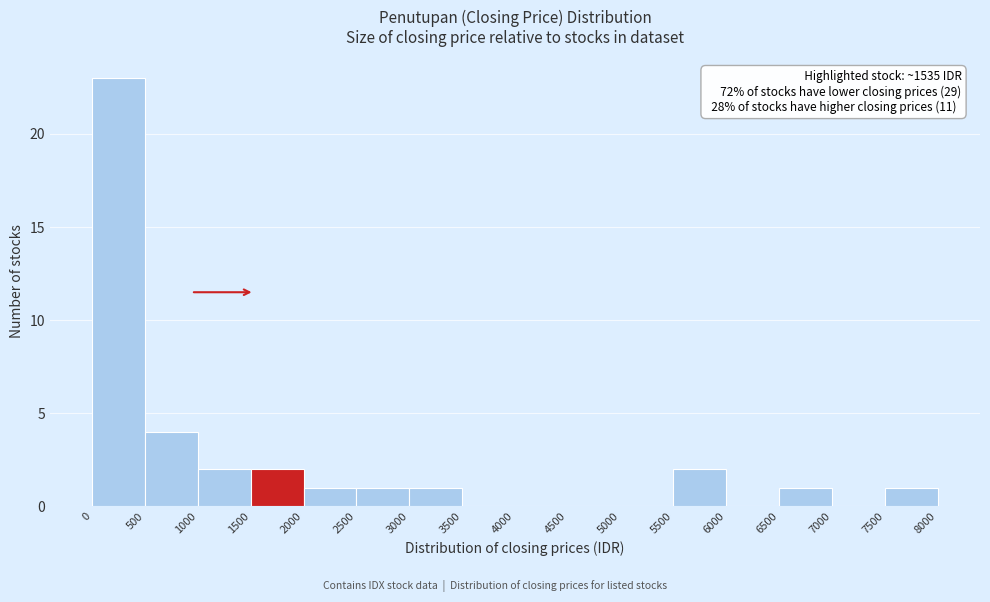

Which range on the x-axis has the tallest bar?

0 to 500